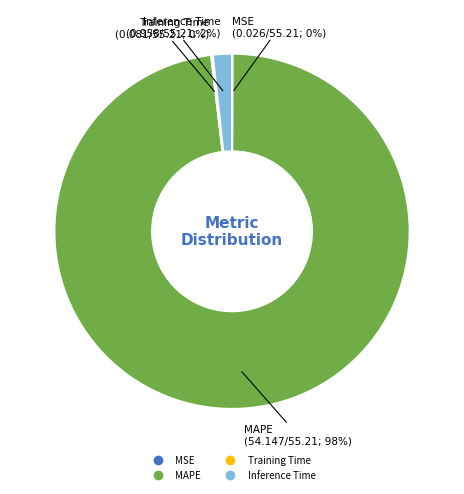

To the nearest percent, what is the average slice percentage?

25%